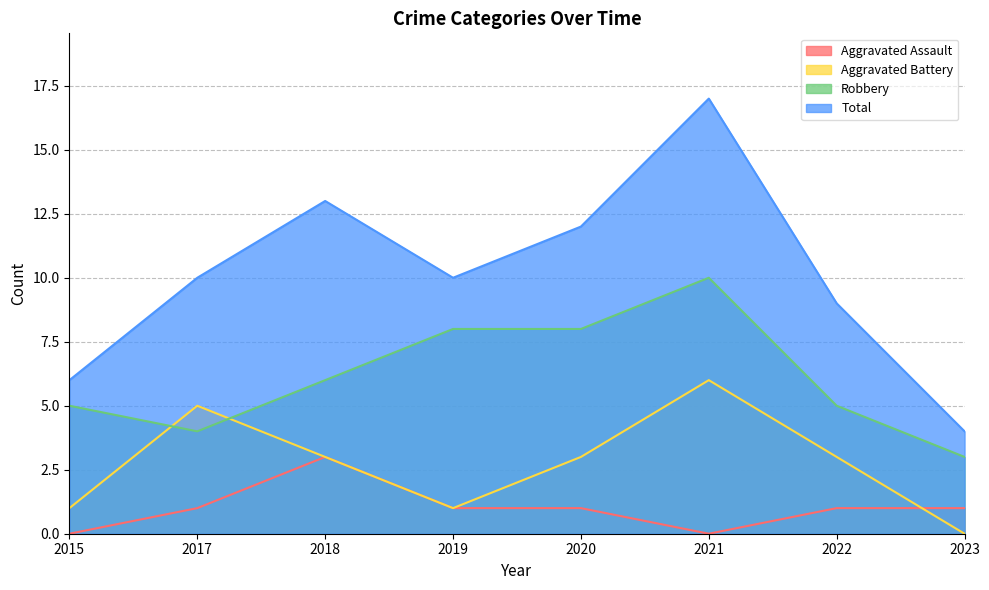

What is the value of the Total point at the 3rd from the left?

13